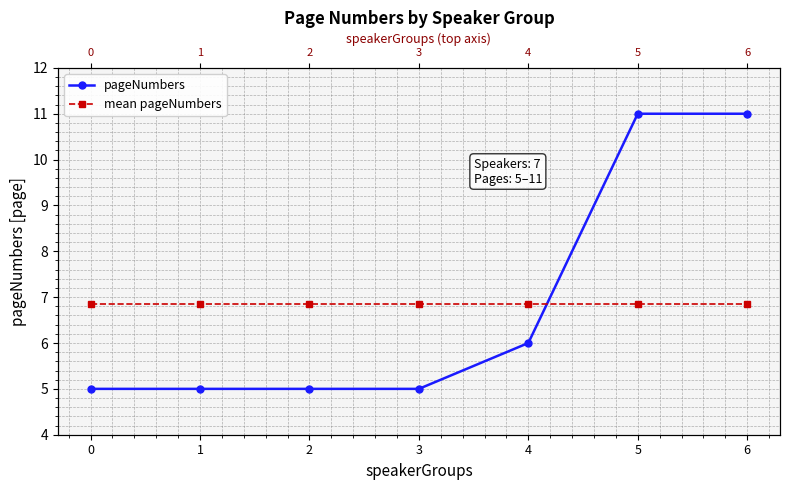

What is the minimum value for mean pageNumbers?

6.9